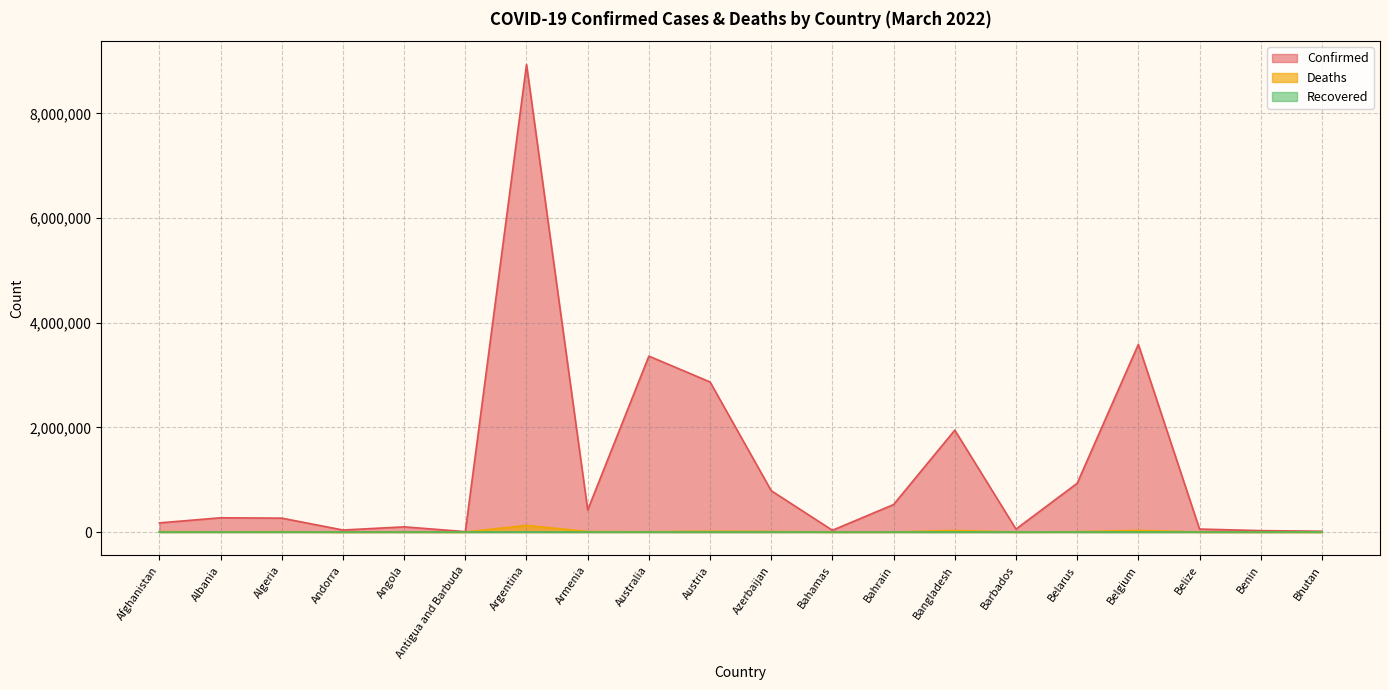

The value of Confirmed at Armenia is 712441. True or false?

False